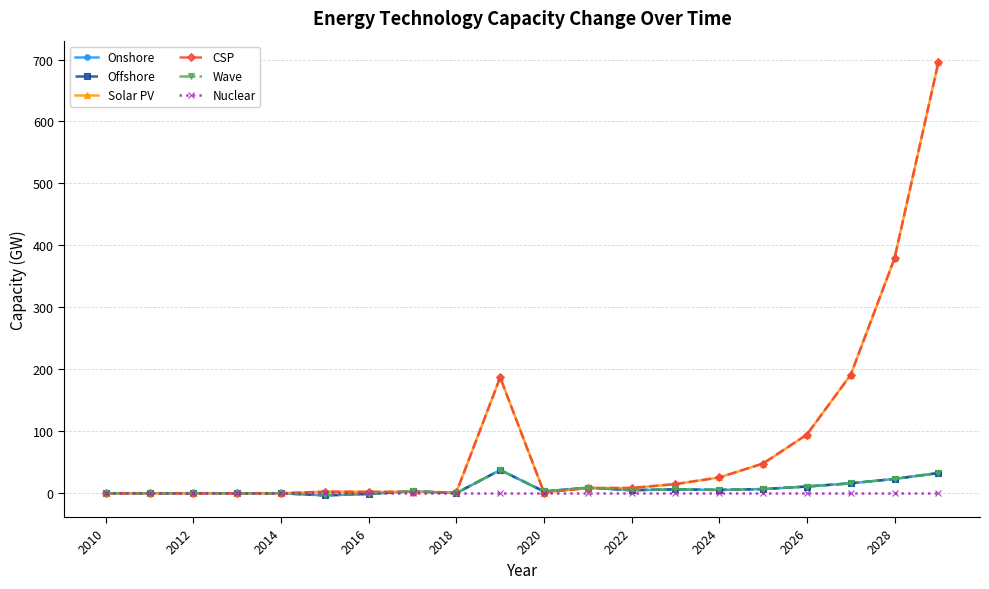

What is the highest value of the Wave series?

37.4